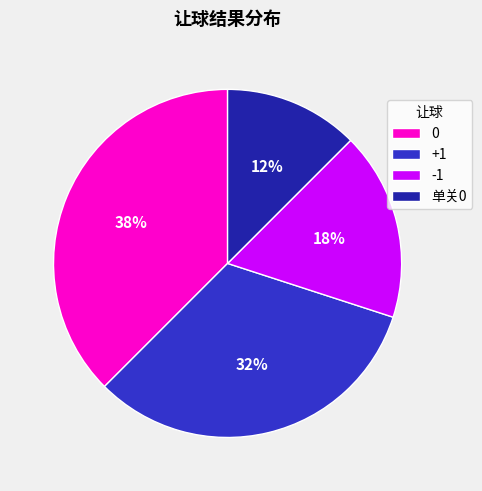

Does any single category account for the majority?

No